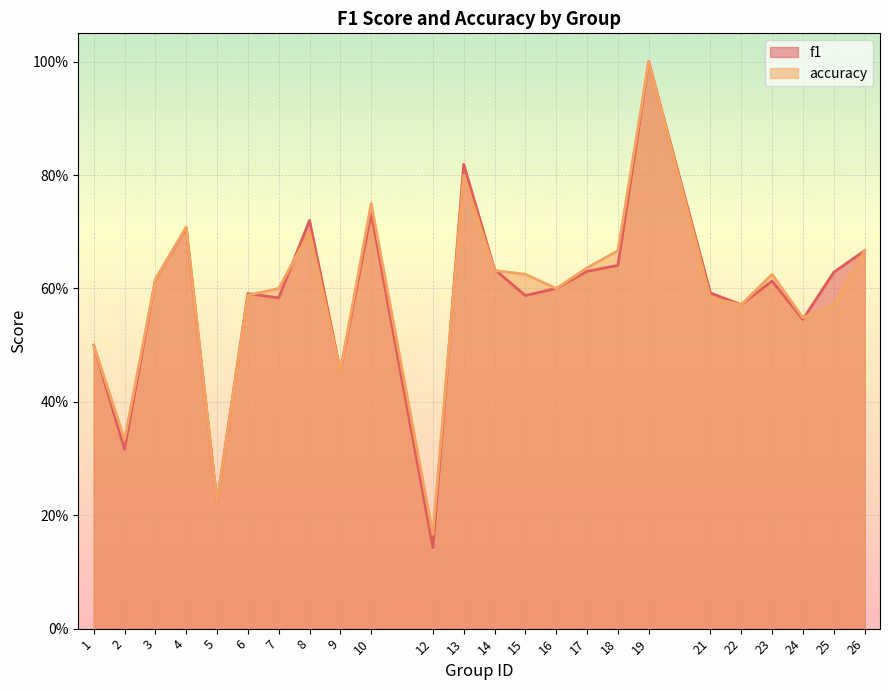

What is the difference between the f1 values at 2 and 22?

0.3